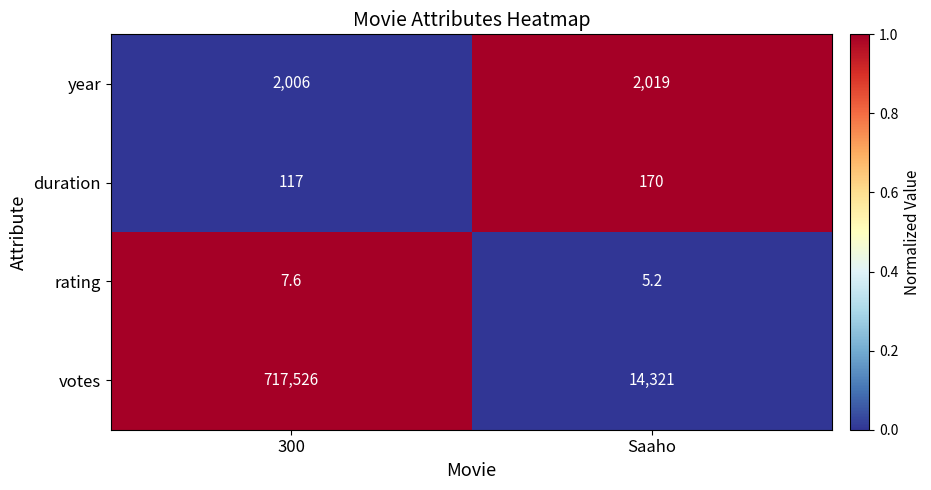

What is the difference between the maximum and minimum values in the votes series?

703205.0